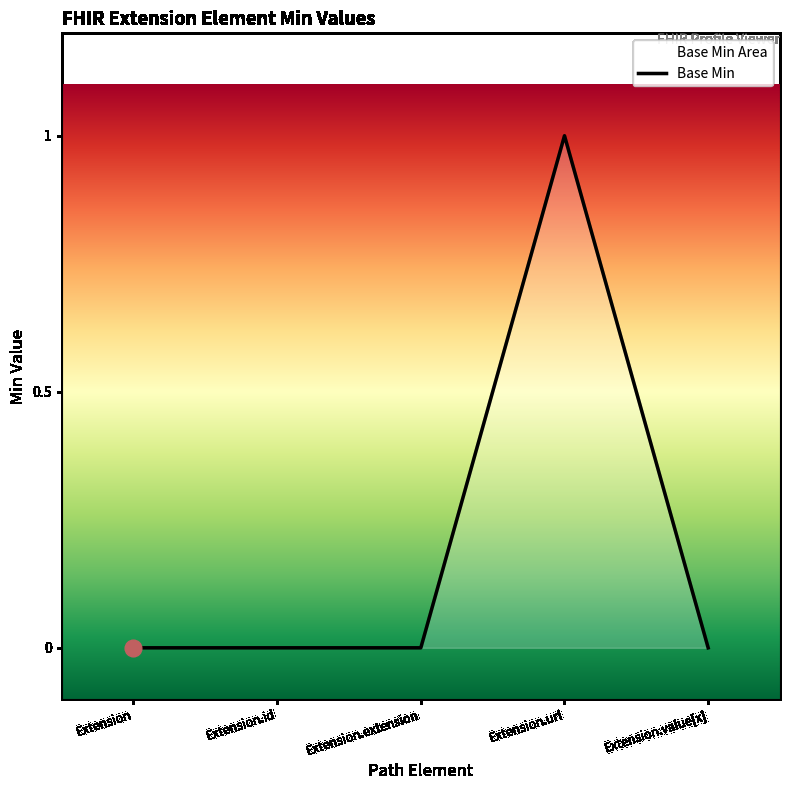

Rank the categories by value from highest to lowest.

Extension.url, Extension, Extension.id, Extension.extension, Extension.value[x]